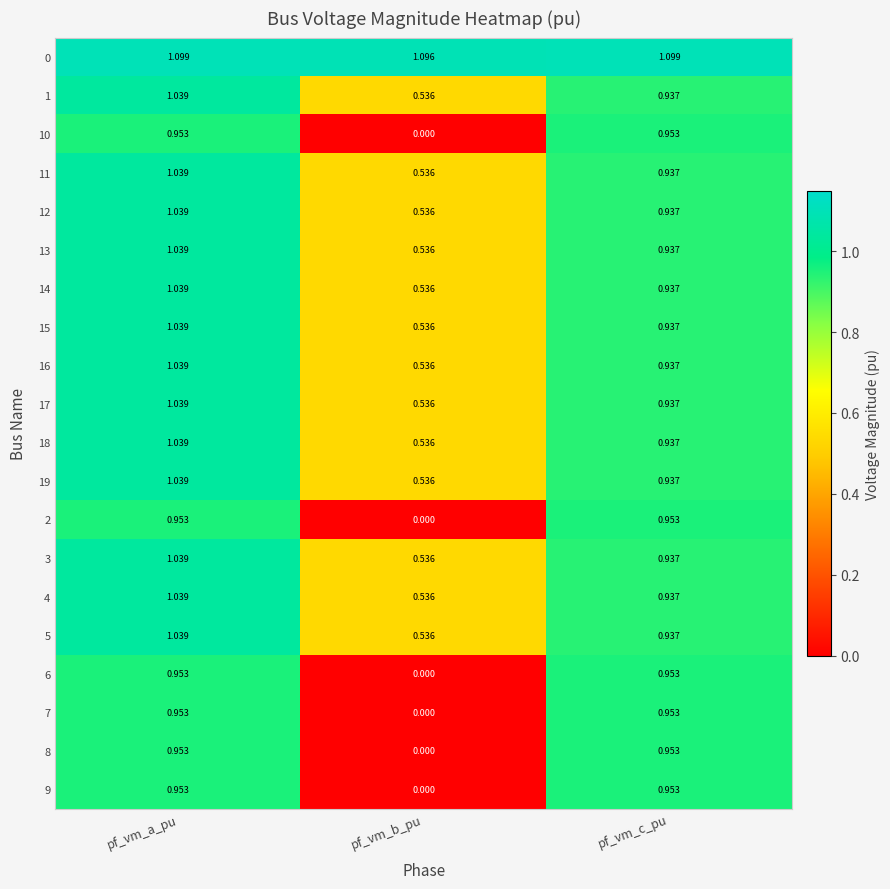

Where is 8 nearest to the value 0?

pf_vm_b_pu